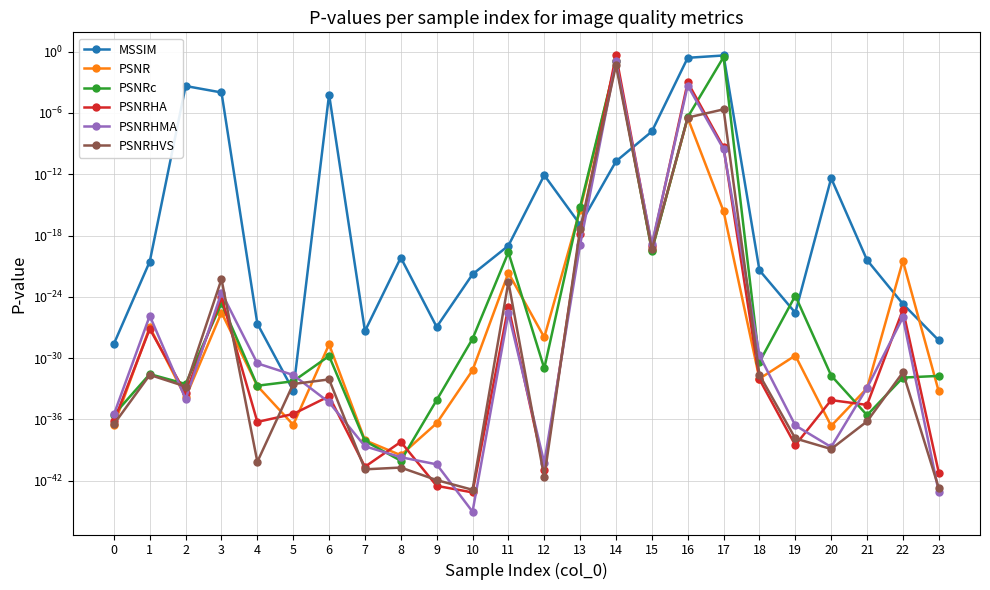

At how many categories does at least one series exceed 0?

24